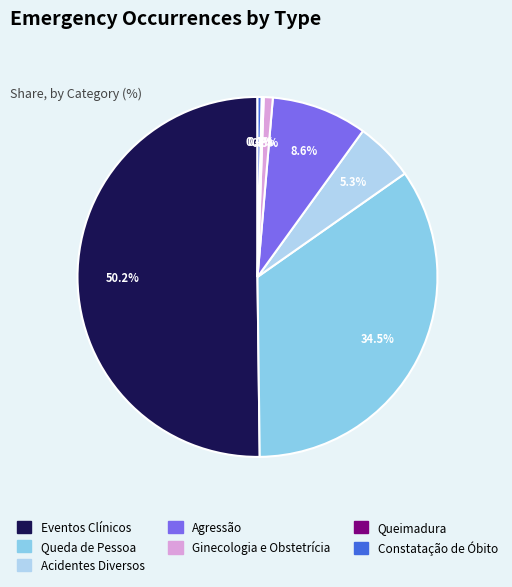

How much of the chart is everything except Ginecologia e Obstetrícia?

99.2%